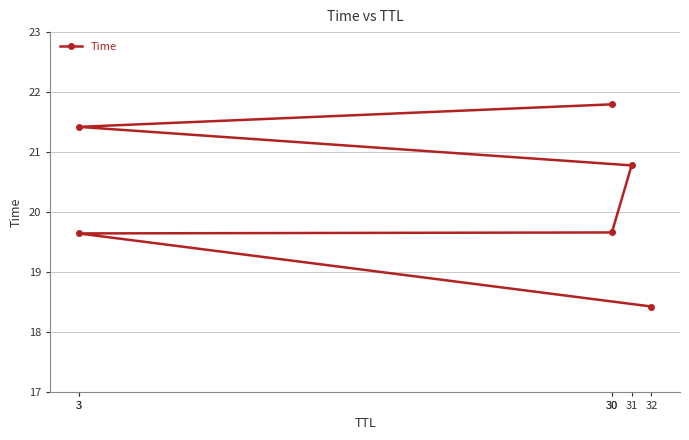

What is the ratio of the value at 3 to the value at 30?

1.1